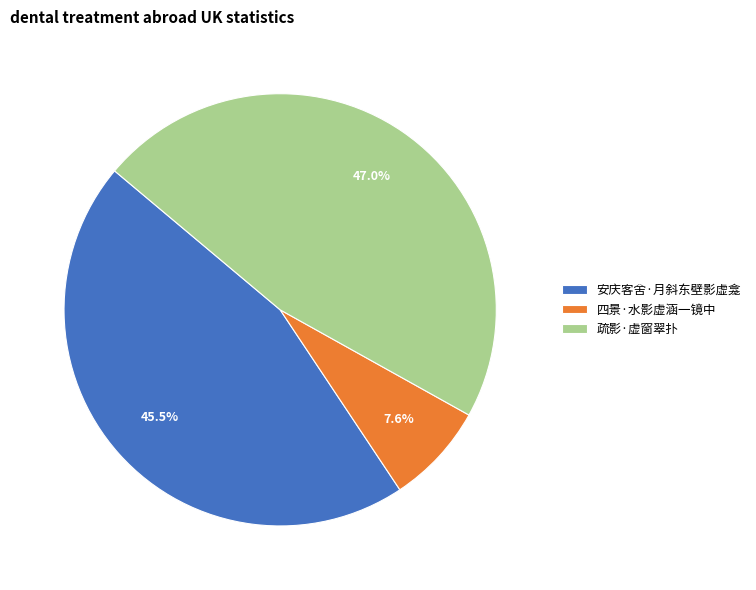

Which has a higher value, 安庆客舍·月斜东壁影虚龛 or 四景·水影虚涵一镜中?

安庆客舍·月斜东壁影虚龛